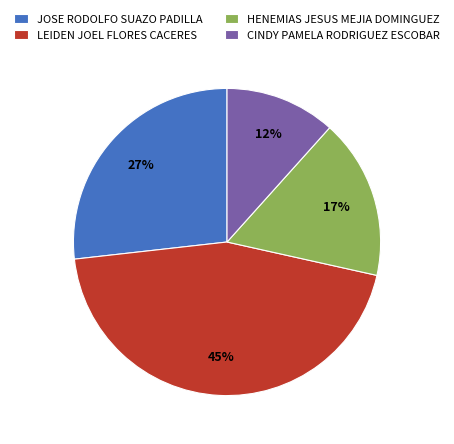

Rank the categories by value from highest to lowest.

LEIDEN JOEL FLORES CACERES, JOSE RODOLFO SUAZO PADILLA, HENEMIAS JESUS MEJIA DOMINGUEZ, CINDY PAMELA RODRIGUEZ ESCOBAR